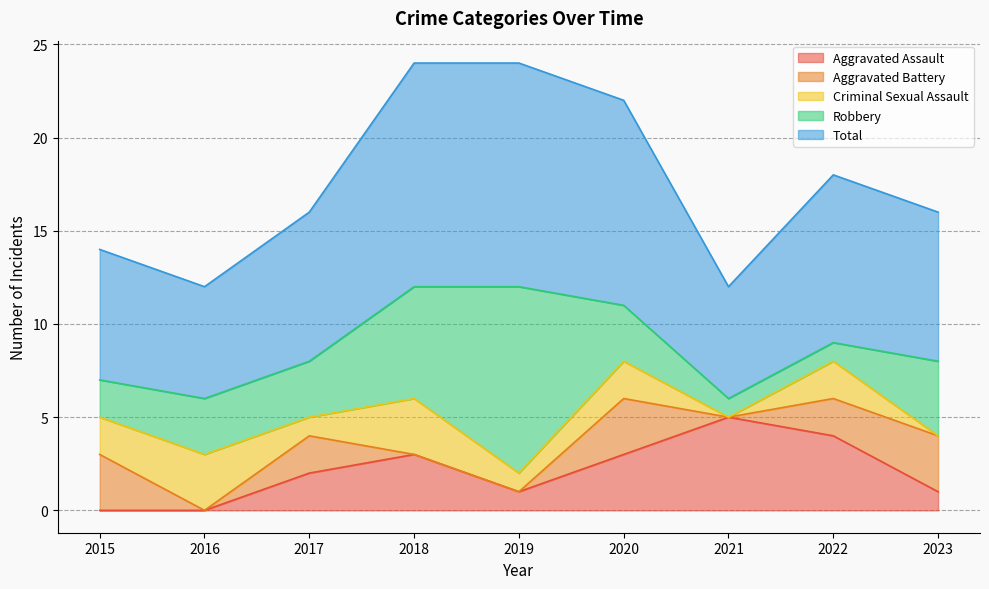

Where is the first local minimum for Aggravated Assault?

2019